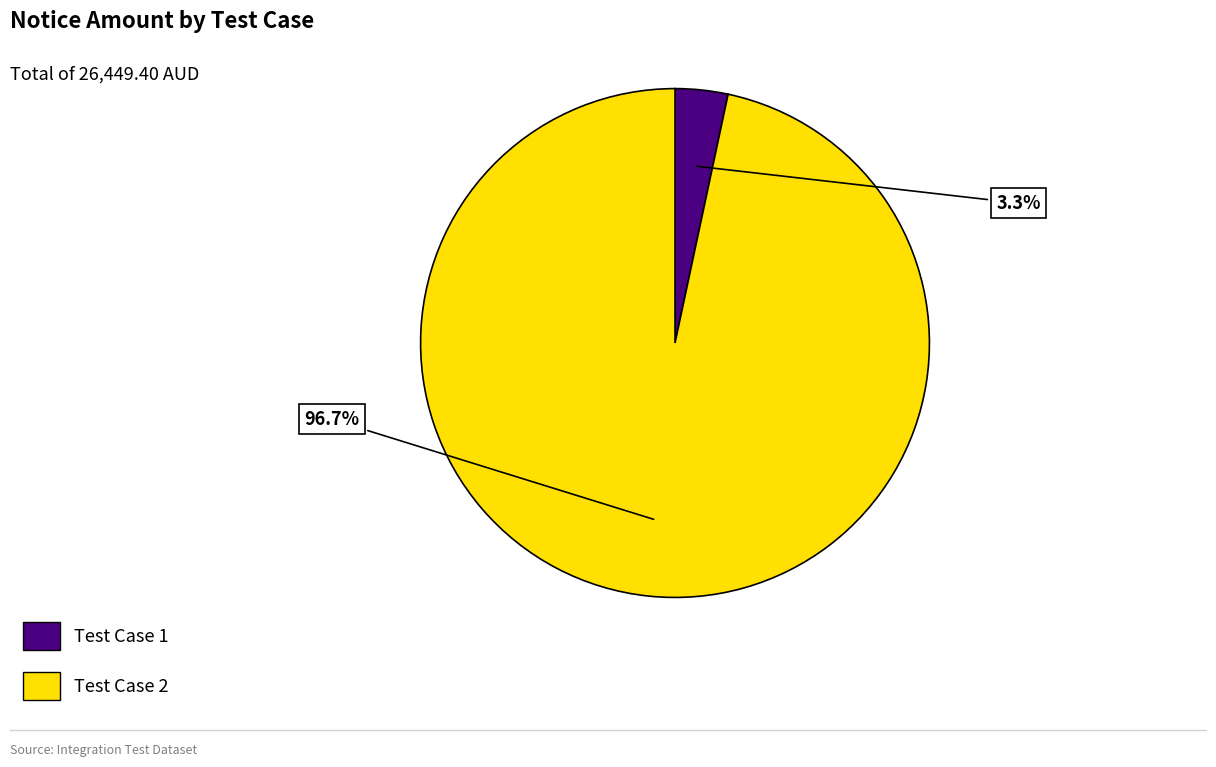

Is there any slice that represents more than half of the pie?

Yes